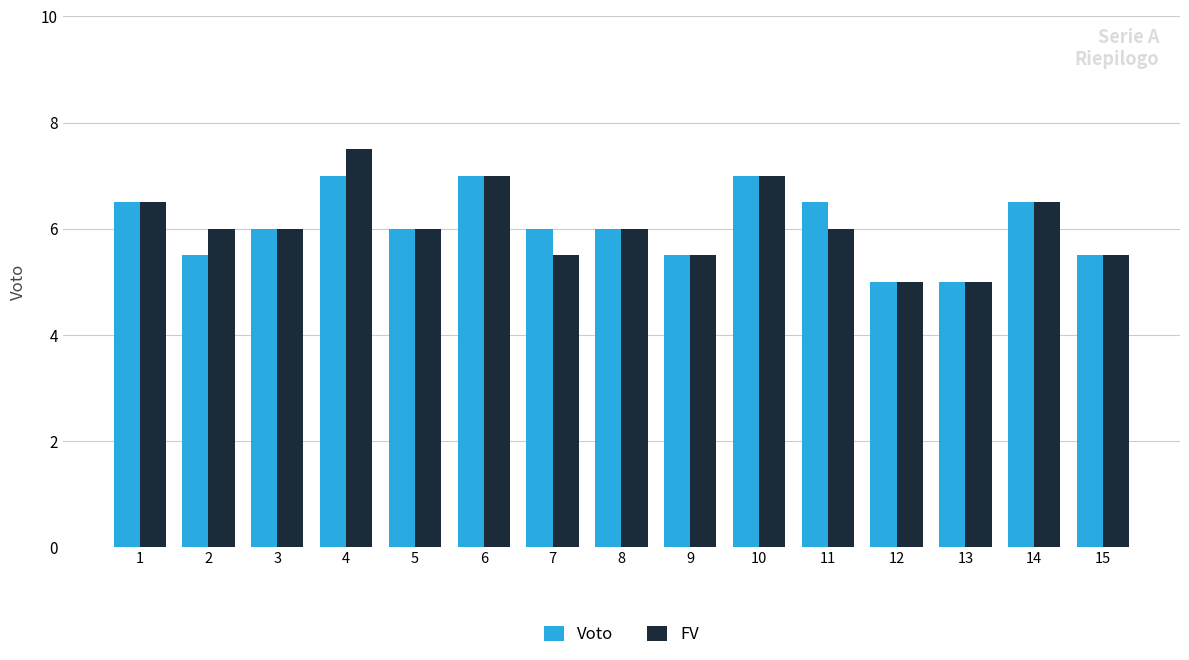

Which label corresponds to the largest value in the chart?

4